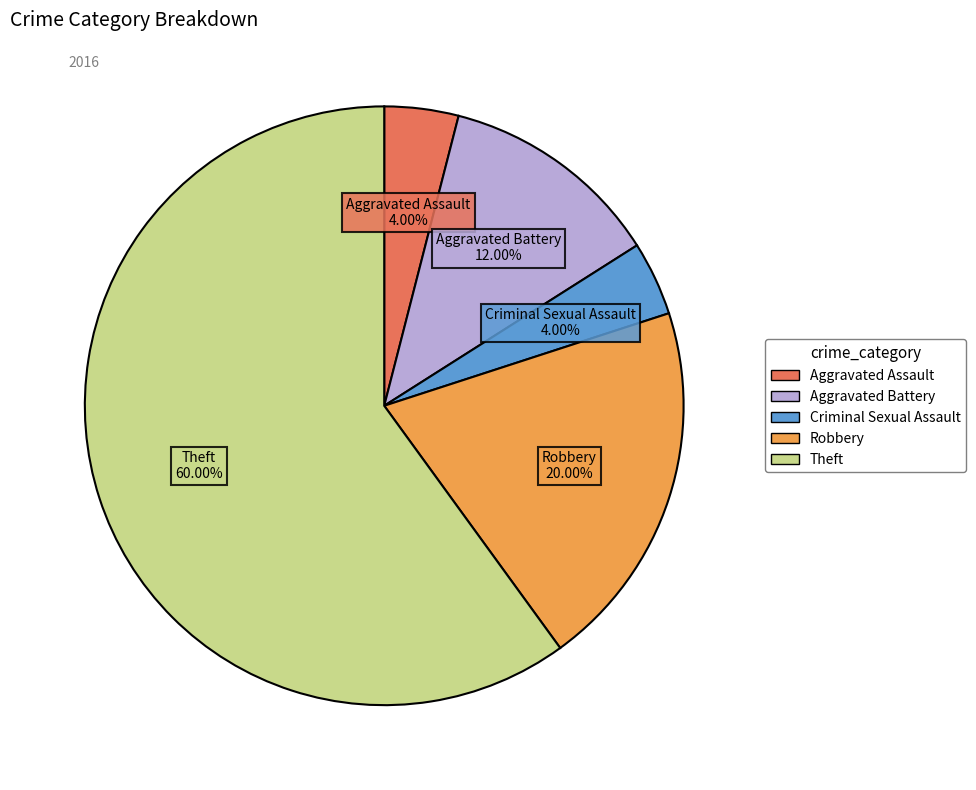

Which slice represents more than half of the pie?

Theft